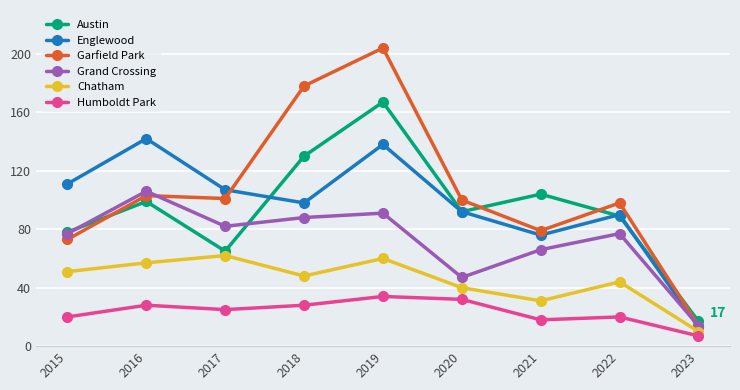

What is the value of the Garfield Park point at the 5th from the left?

204